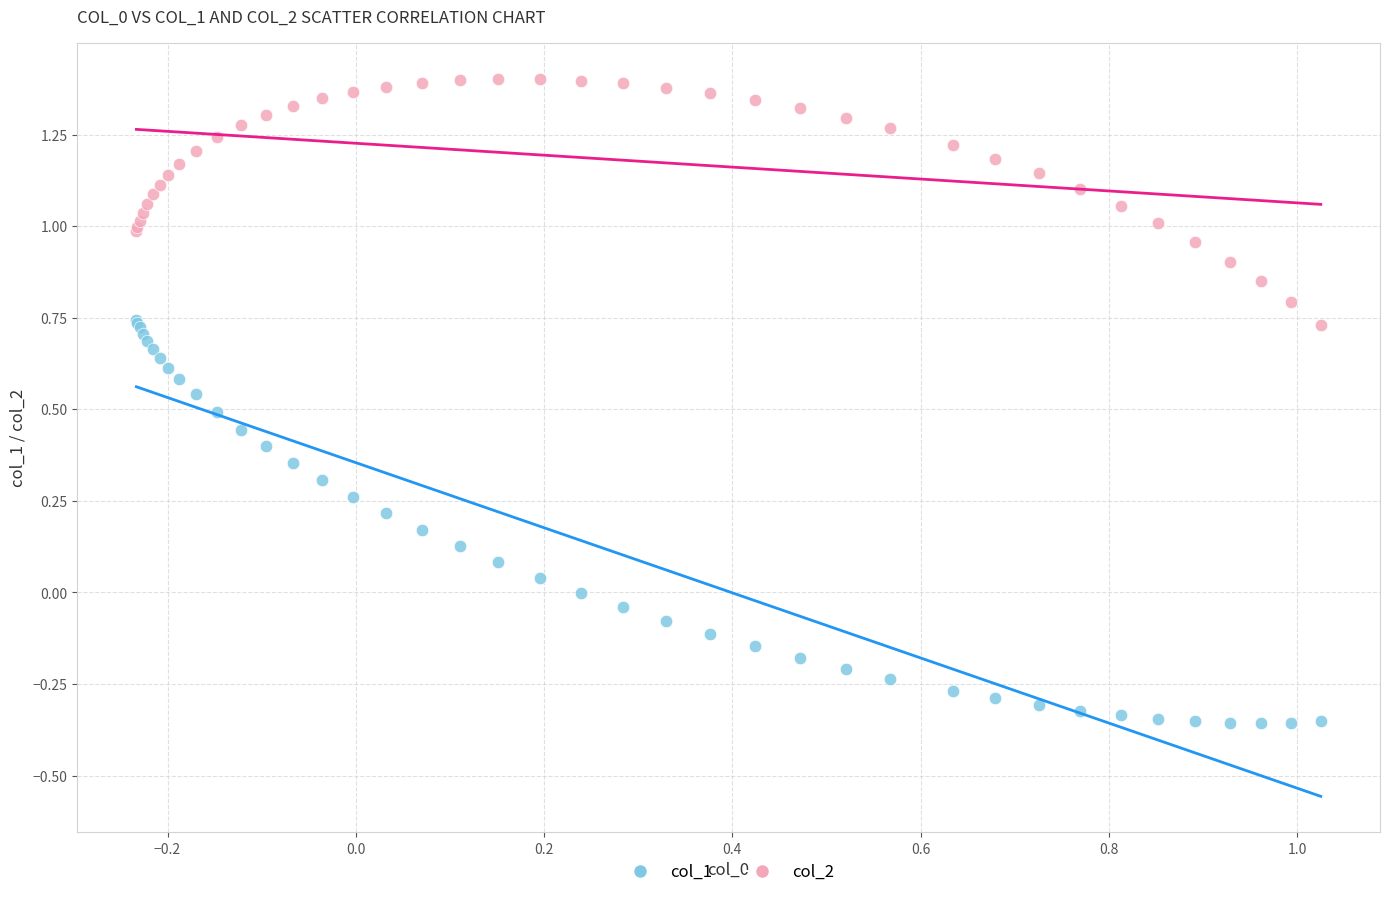

Which series has the widest spread of Y values?

col_1